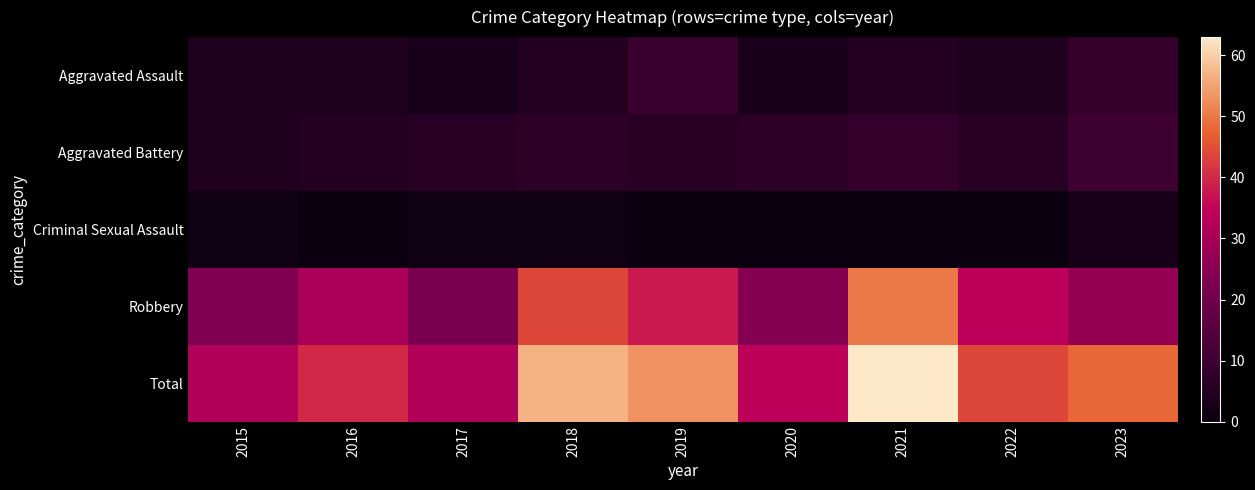

Between 2018 and 2016, which is larger?

2018